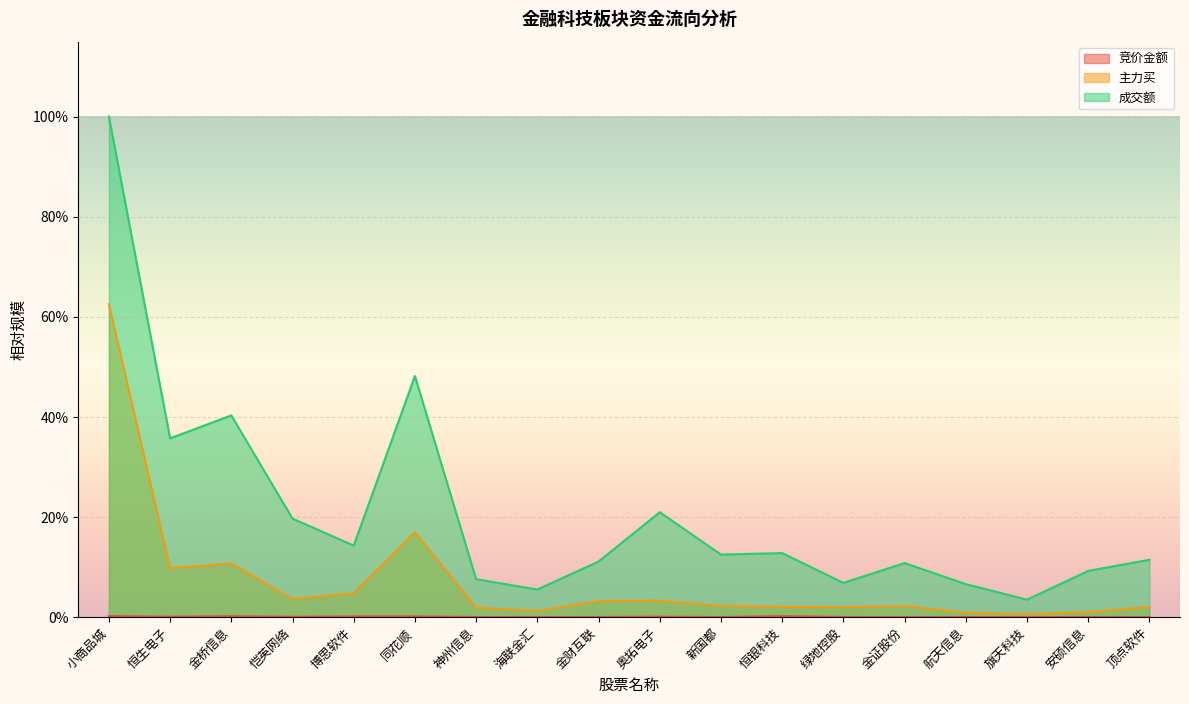

At which label does 竞价金额 reach its minimum?

旗天科技